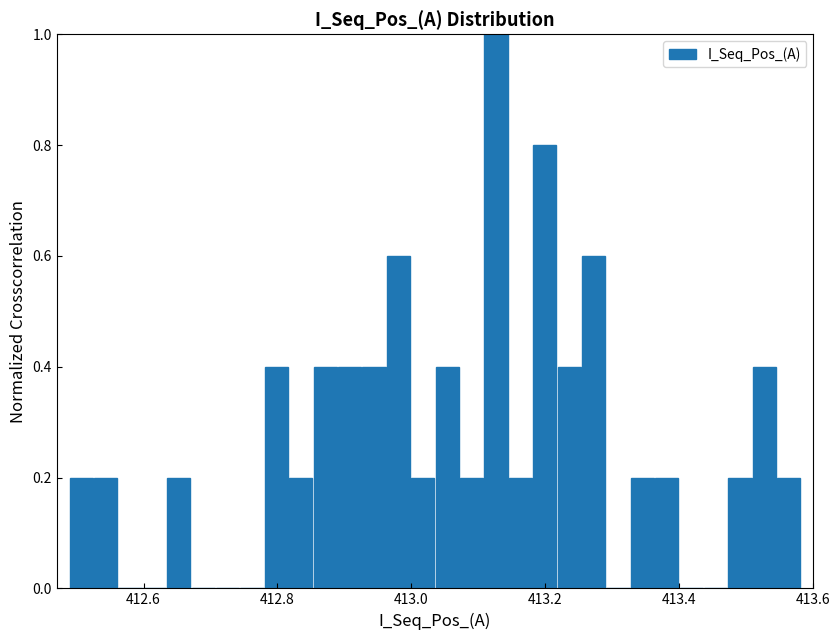

Read against the x-axis, roughly where is the centre of the tallest bar?

413.12